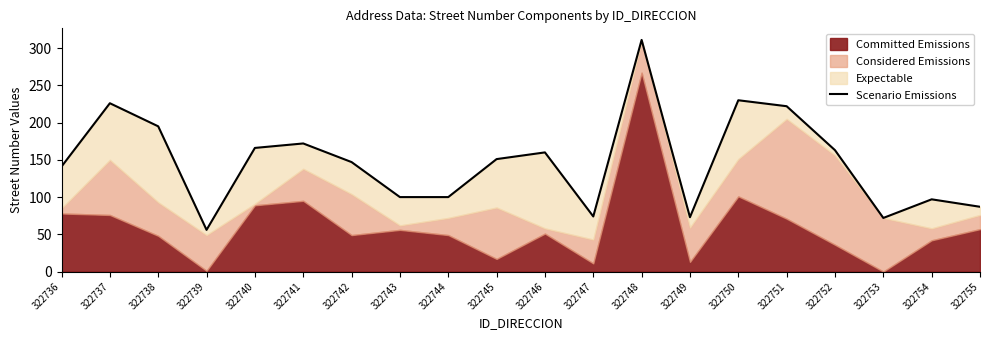

How many points are higher than both their immediate neighbors (excluding endpoints)?

6